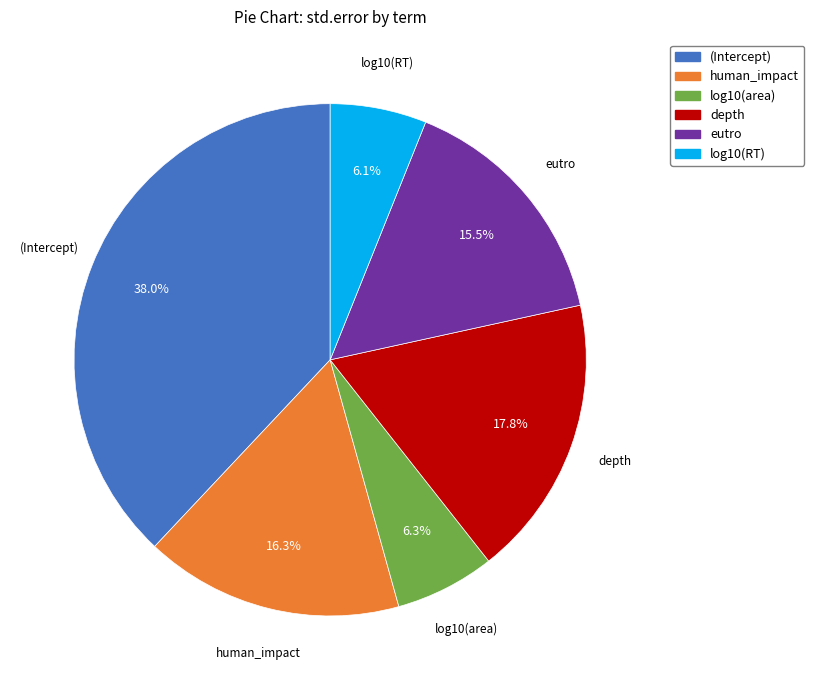

To the nearest percent, what is the combined percentage of log10(area) and log10(RT)?

12%